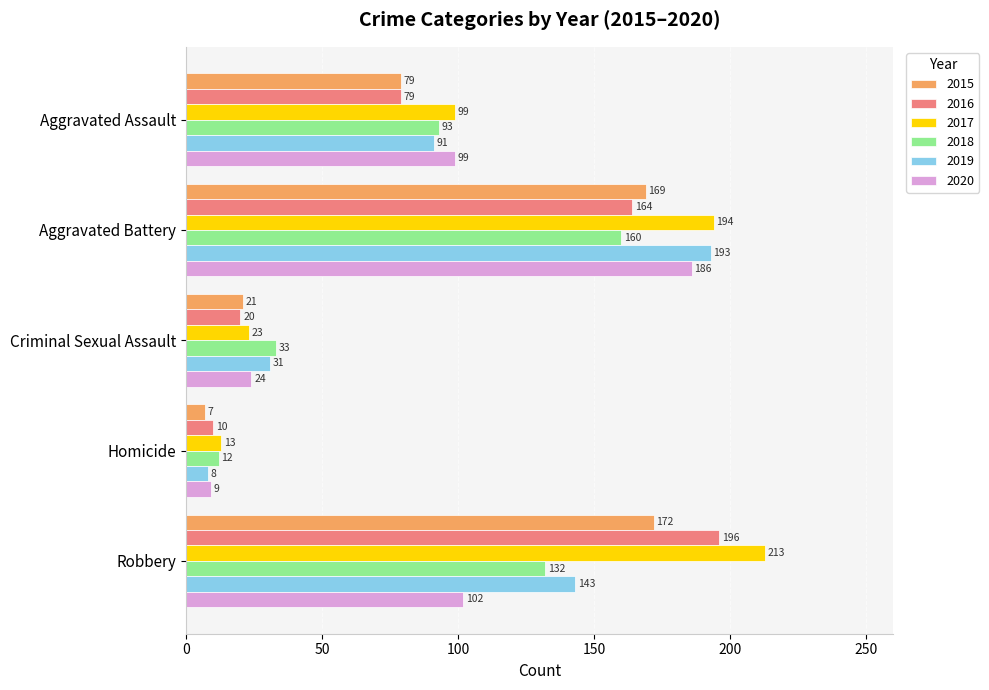

At which category is the sum across all series the highest?

Aggravated Battery